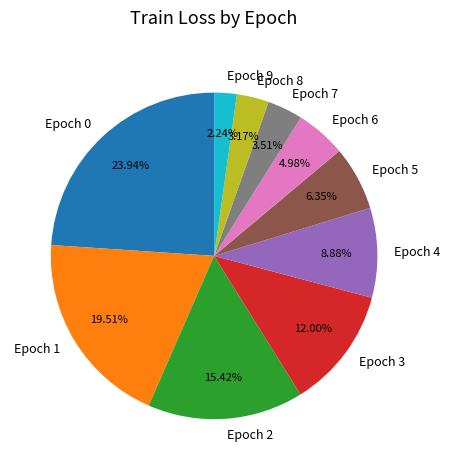

Do Epoch 9 and Epoch 8 together represent more than half of the pie?

No